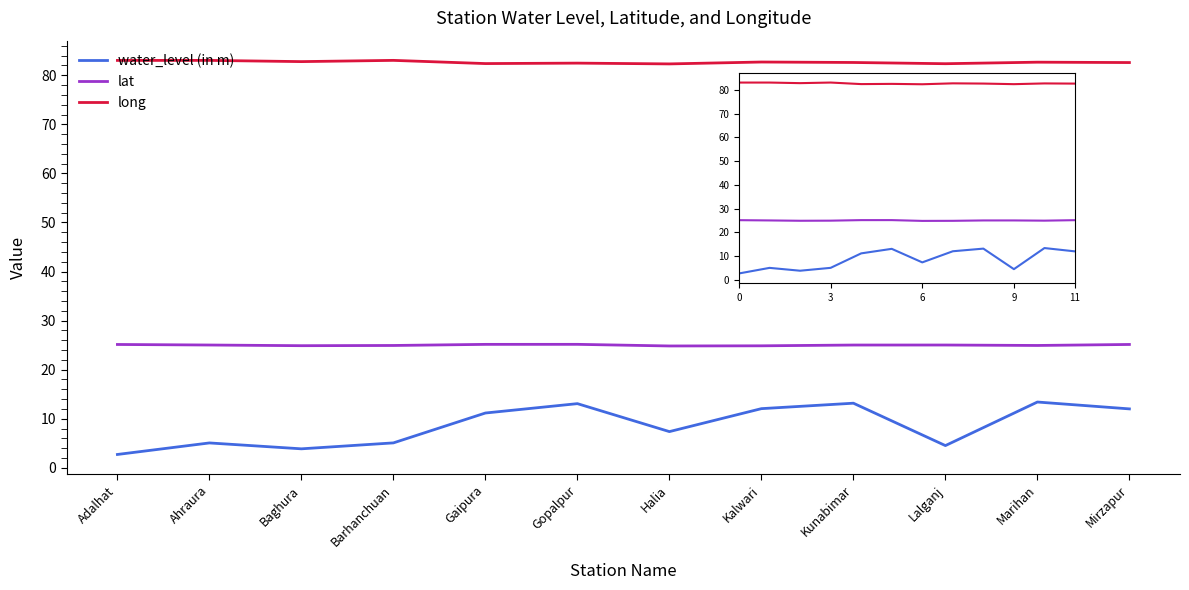

What is the label of the 10th point from the left?

9